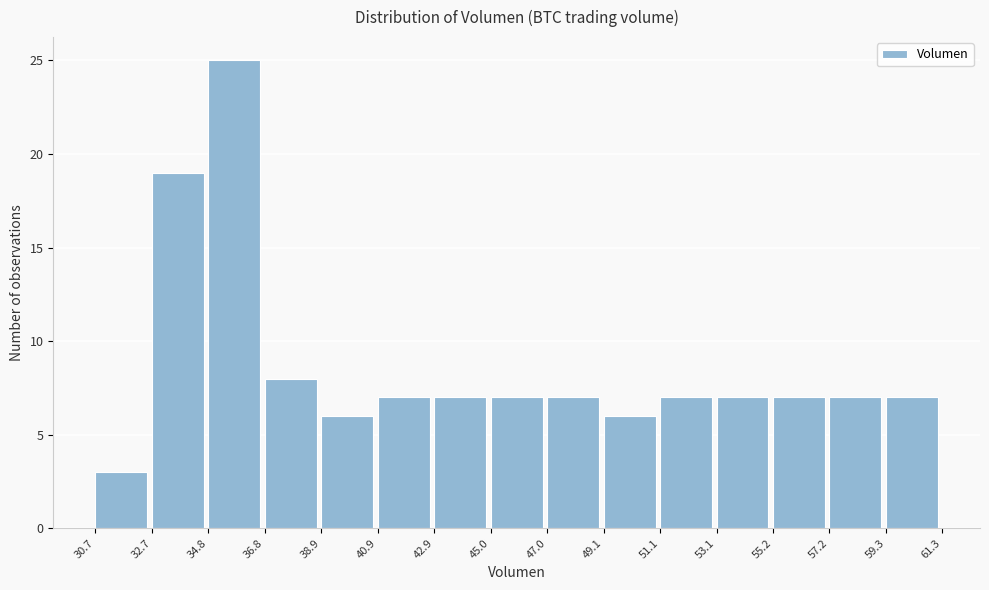

Which range on the x-axis has the tallest bar?

34.8 to 36.8